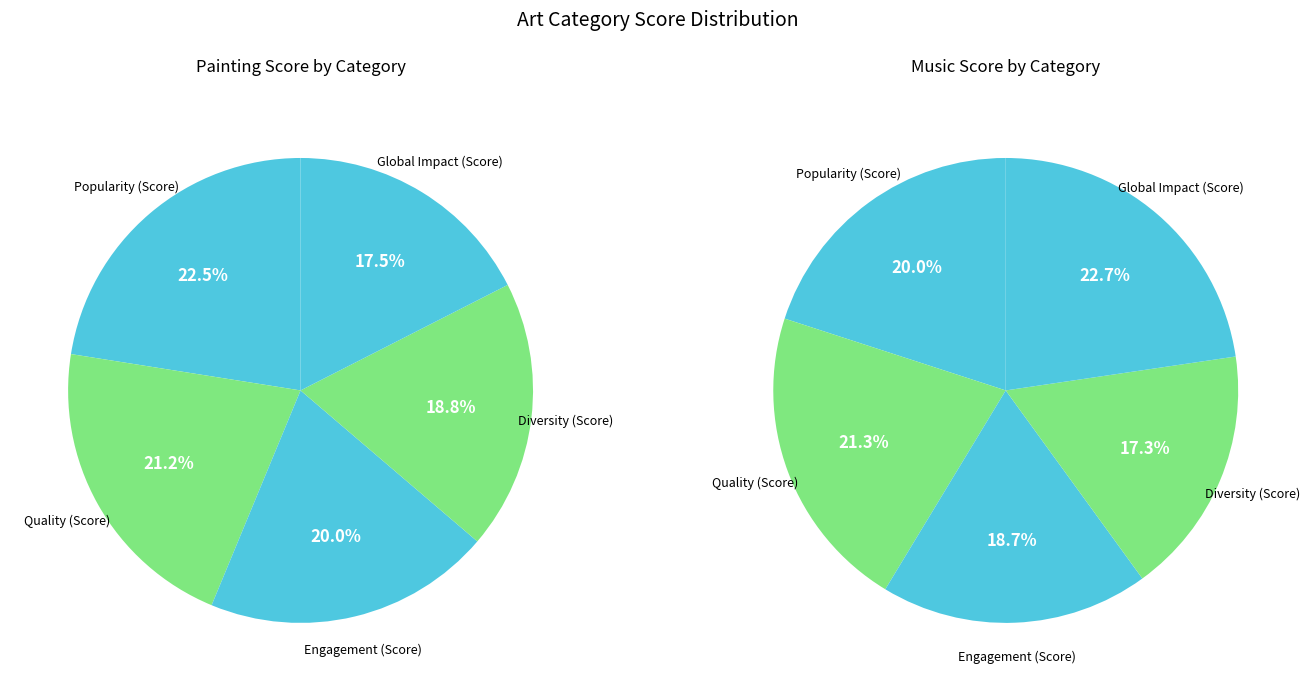

Rank the categories by Music value from lowest to highest.

Diversity (Score), Engagement (Score), Popularity (Score), Quality (Score), Global Impact (Score)